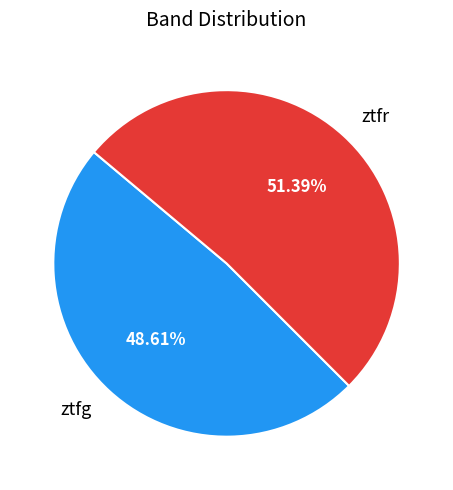

How much of the chart is everything except ztfg?

51.4%